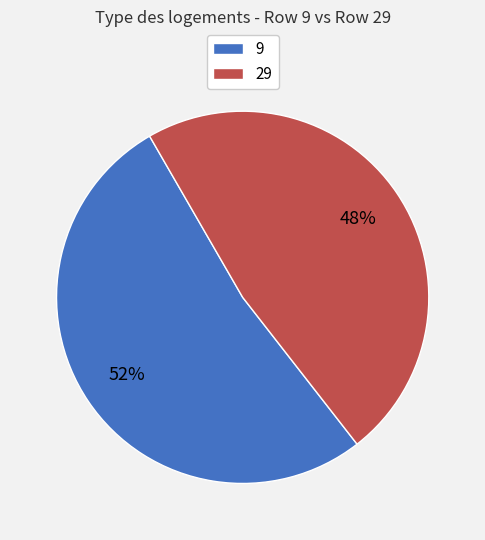

To the nearest percent, what is the average slice percentage?

50%